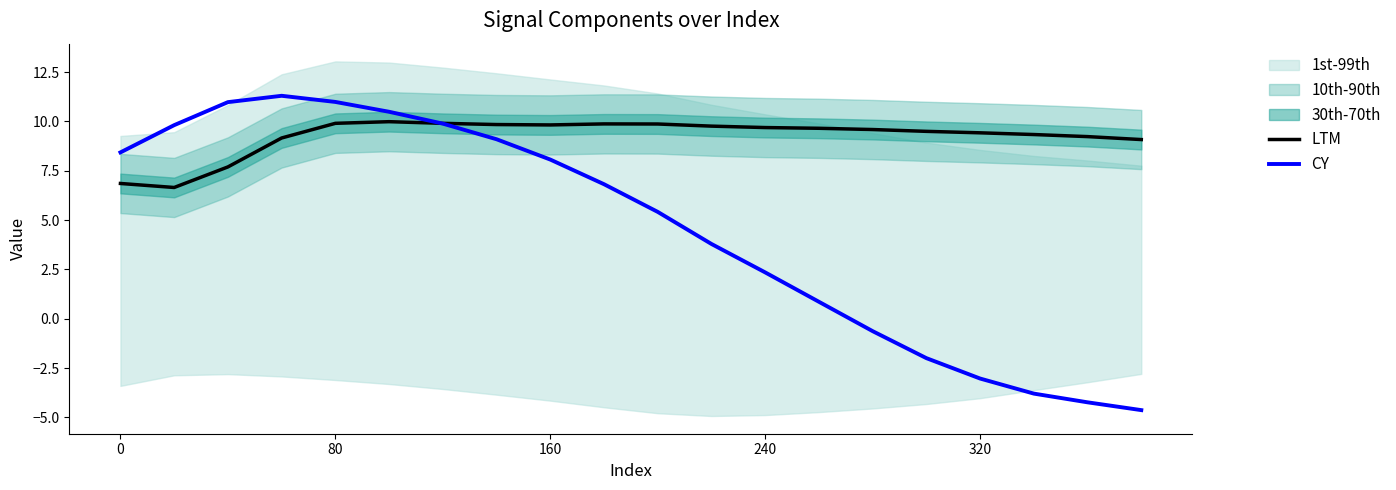

Reading left to right, what are all the values shown in this chart?

LTM: 6.9	6.6	7.7	9.2	9.9	10.0	9.9	9.8	9.8	9.9	9.9	9.8	9.7	9.6	9.6	9.5	9.4	9.3	9.2	9.1
CY: 8.4	9.8	11.0	11.3	11.0	10.5	9.9	9.1	8.1	6.8	5.4	3.8	2.3	0.9	-0.6	-2.0	-3.0	-3.8	-4.2	-4.6